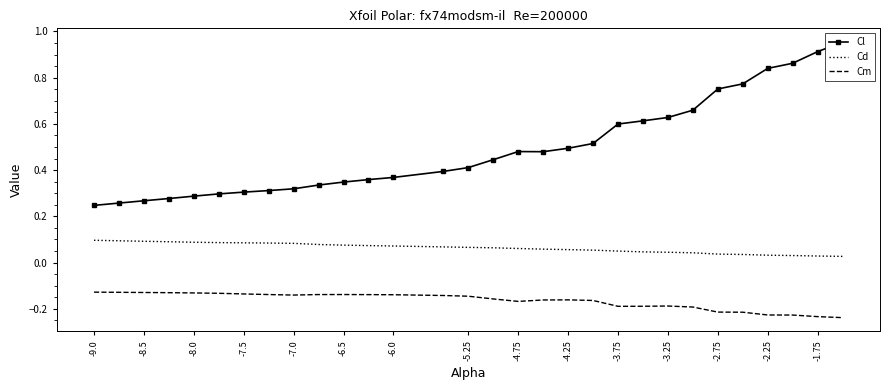

List the series in order of their overall mean, lowest first.

Cm, Cd, Cl